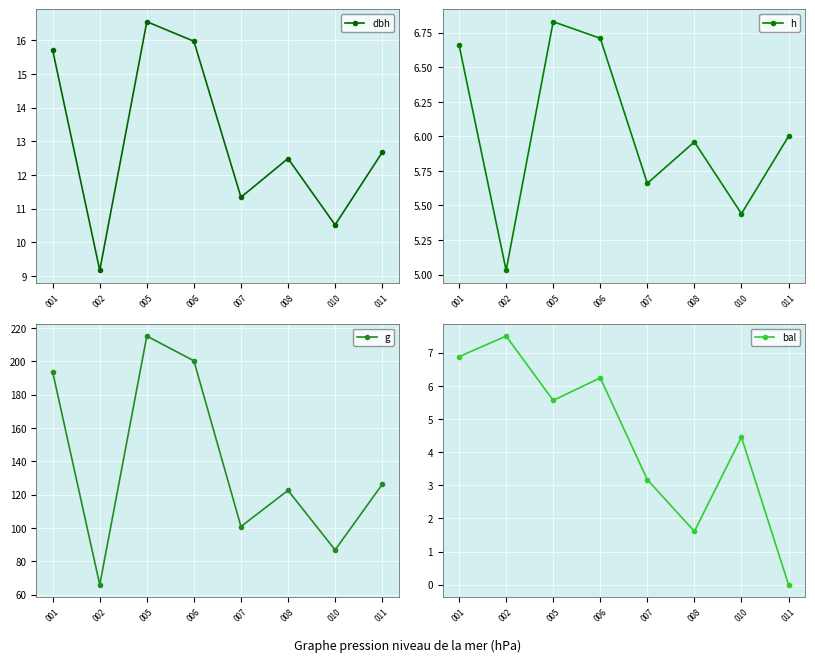

In g, how many points are higher than both neighbors (excluding endpoints)?

2